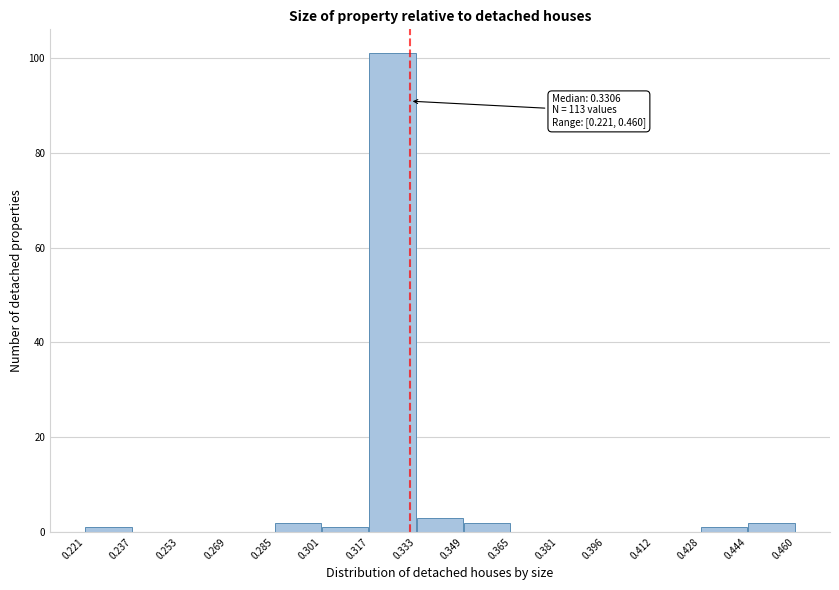

Over which range of the x-axis is the bar tallest?

0.317 to 0.333